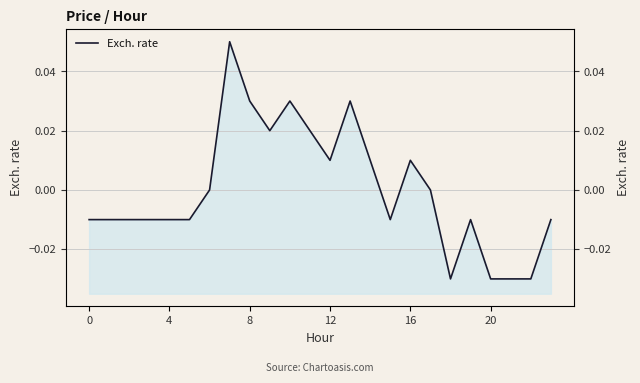

Which category has the highest value across all series?

7